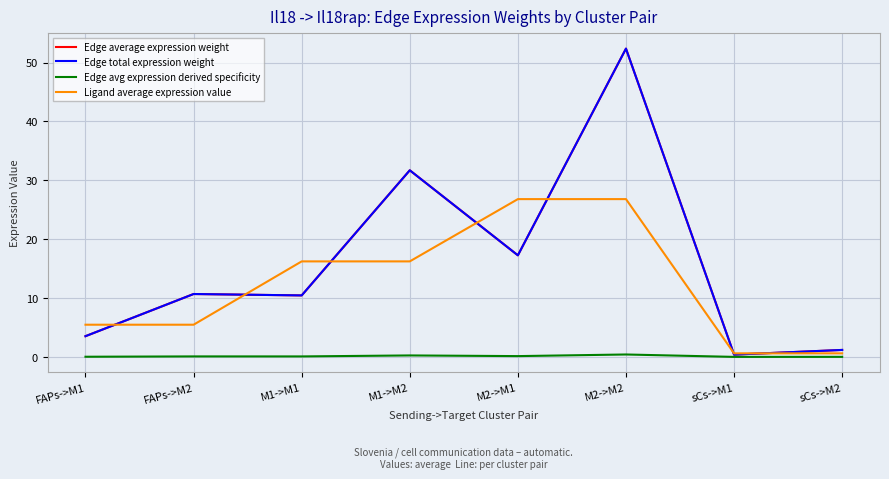

True or false: Edge total expression weight and Edge avg expression derived specificity cross at least once.

False